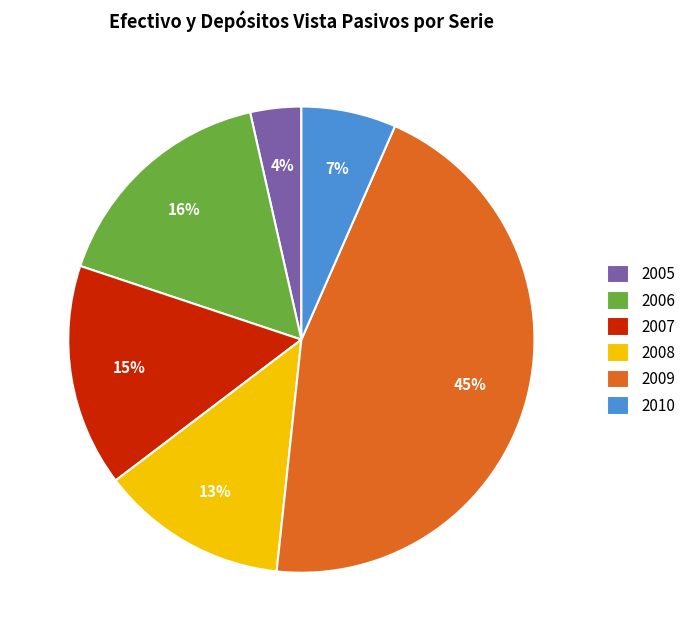

To the nearest percent, what is the average slice percentage?

17%